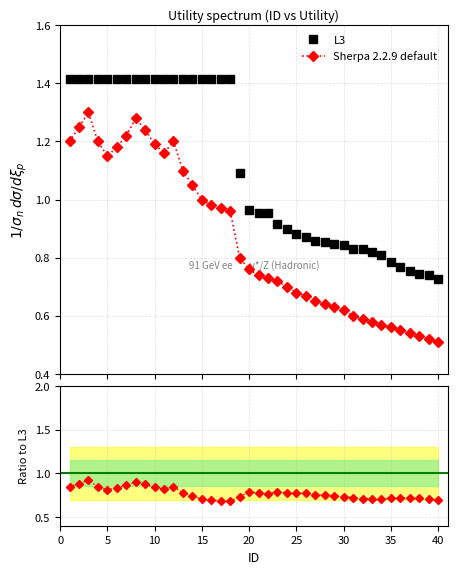

Rank the series by their average value, from lowest to highest.

Sherpa 2.2.9 default, L3